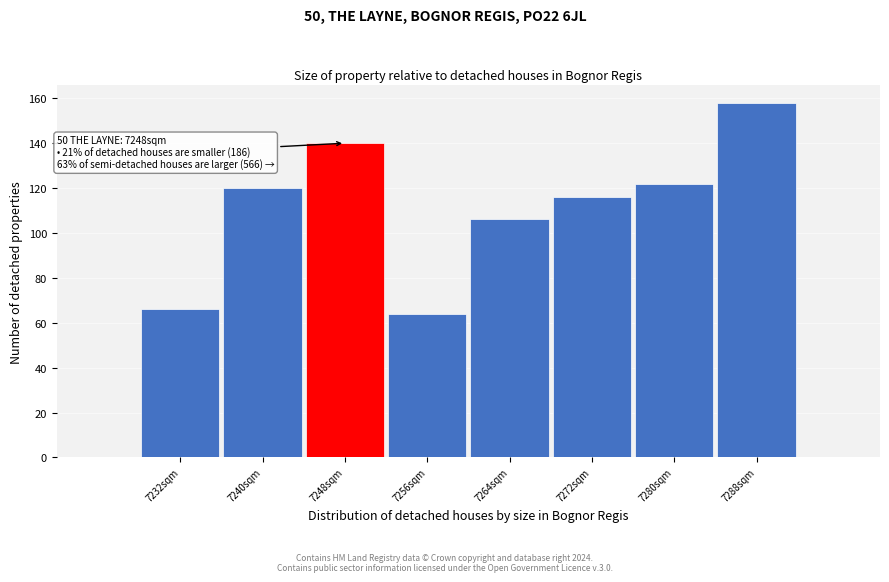

Which range on the x-axis has the tallest bar?

7284 to 7292